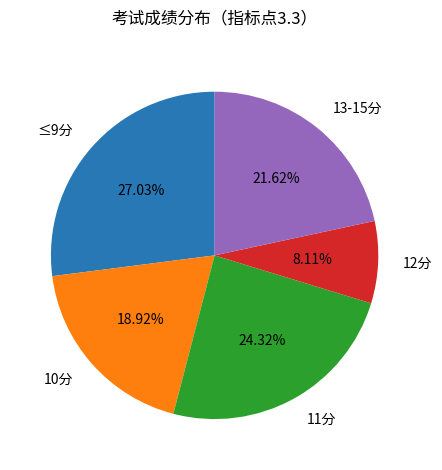

Do 13-15分 and ≤9分 together represent more than half of the pie?

No